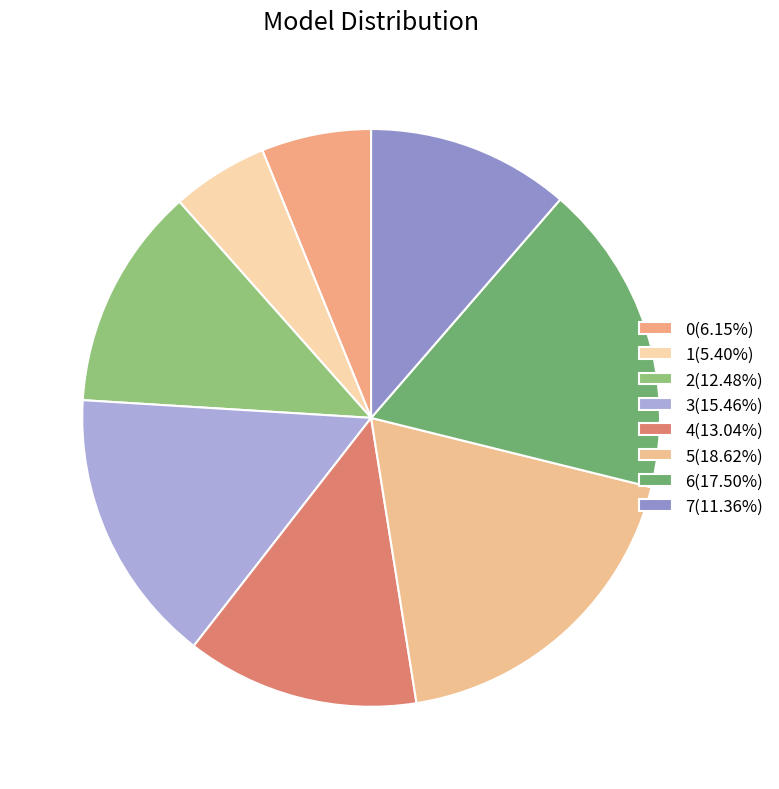

What percentage is the 1 slice, to the nearest percent?

5%